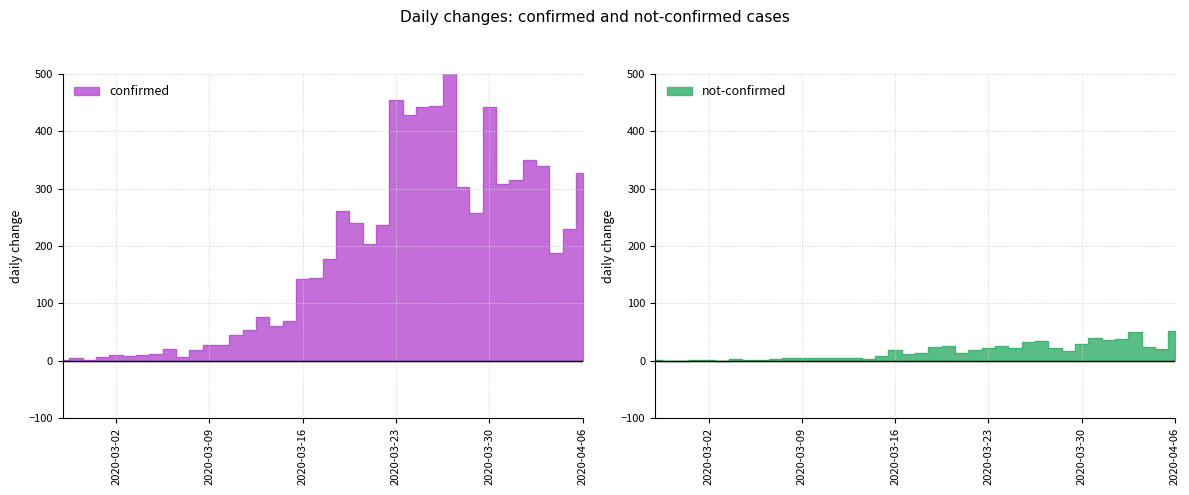

Where does the confirmed series first go above 177?

2020-03-19